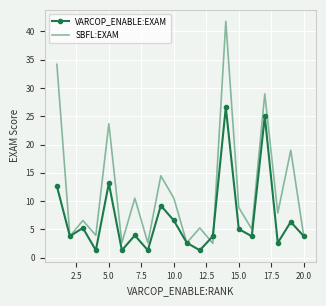

What is the greatest value displayed?

41.8